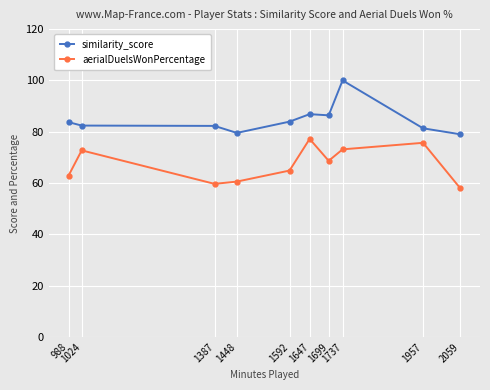

Count the number of categories in the chart.

10